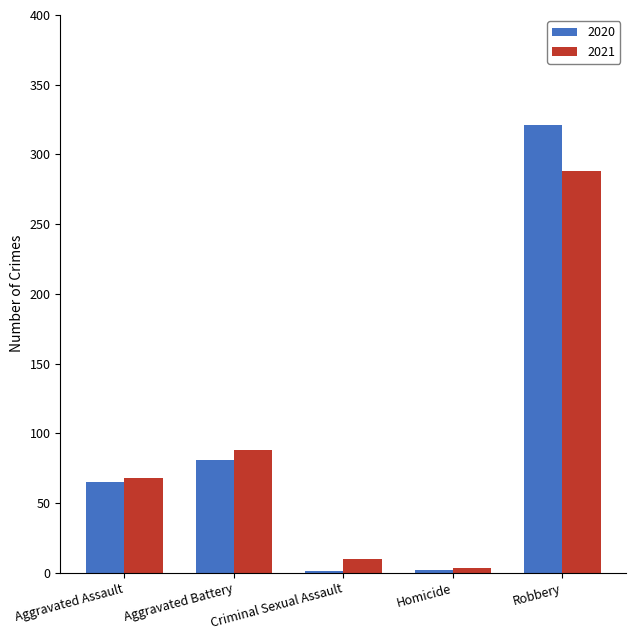

What are all the series names shown in the legend?

2020, 2021